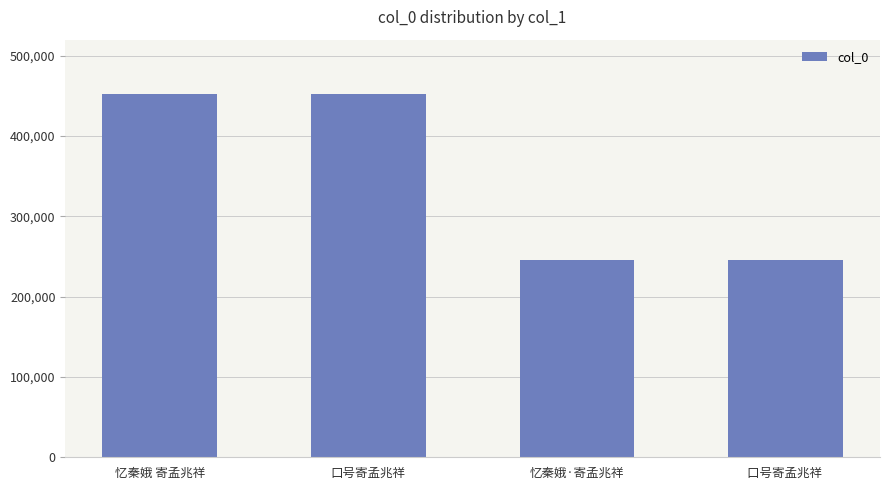

The chart shows a value of 246053 at 口号寄孟兆祥 . True or false?

True